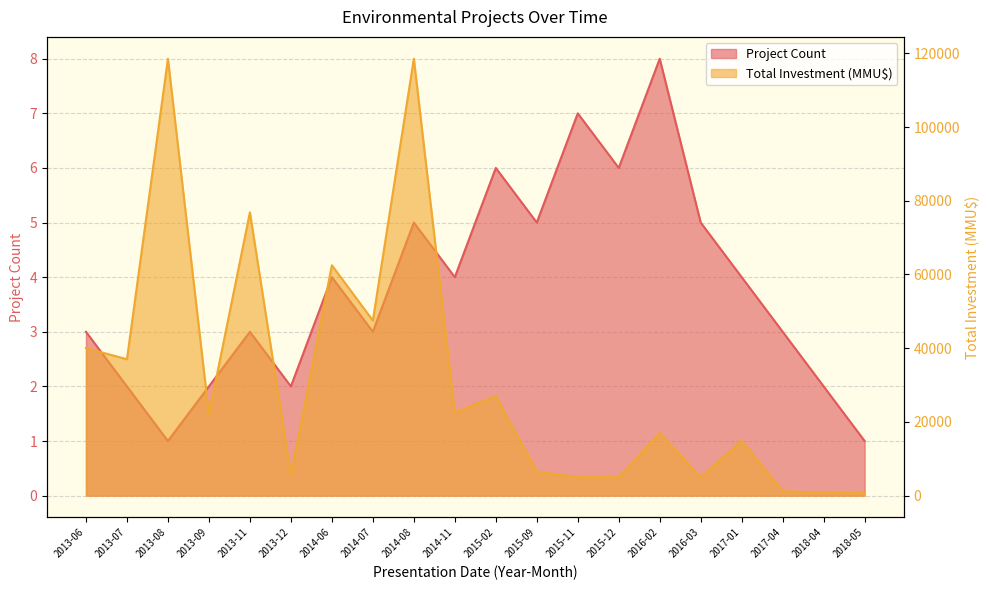

What is the lowest value of the Total Investment (MMU$) series?

690